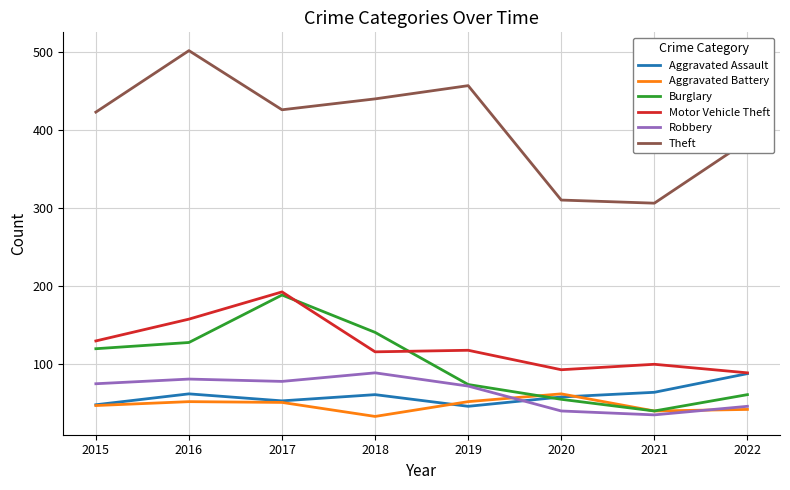

True or false: Theft has more than 0 points higher than both neighbors.

True